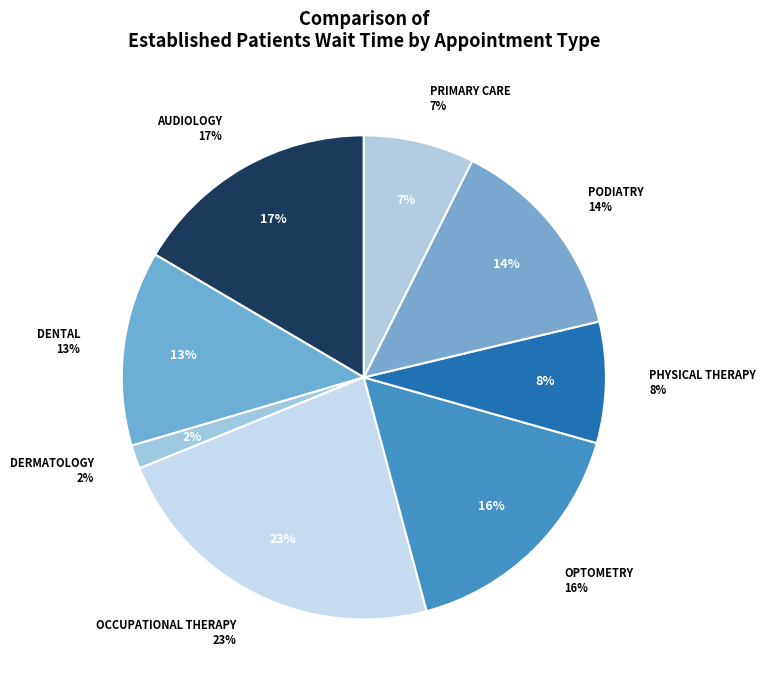

True or false: OCCUPATIONAL THERAPY accounts for 38% of the total.

False